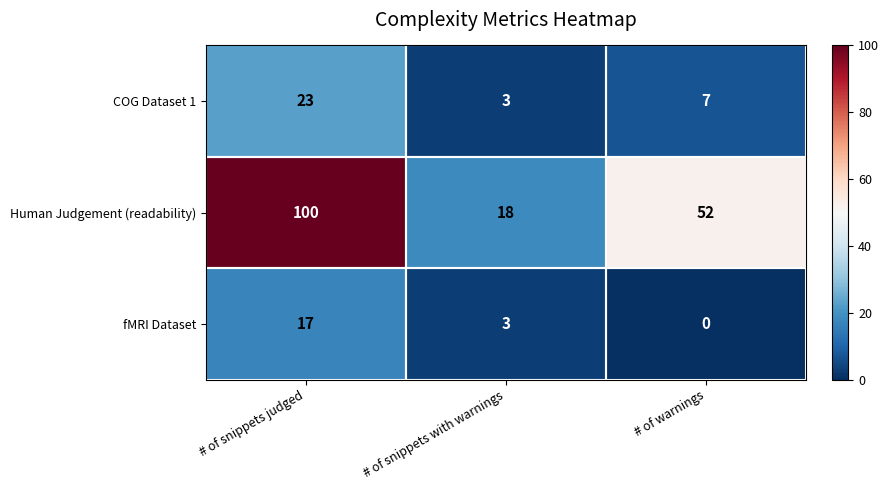

At how many categories does at least one series exceed 23?

2